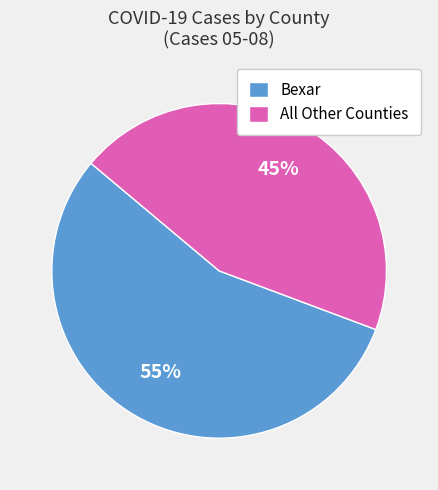

Is there a majority slice in this chart?

Yes